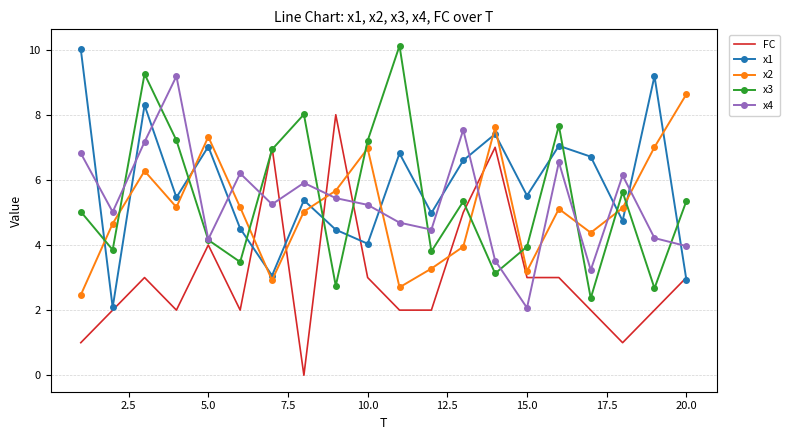

True or false: x4 and x1 cross at least once.

True